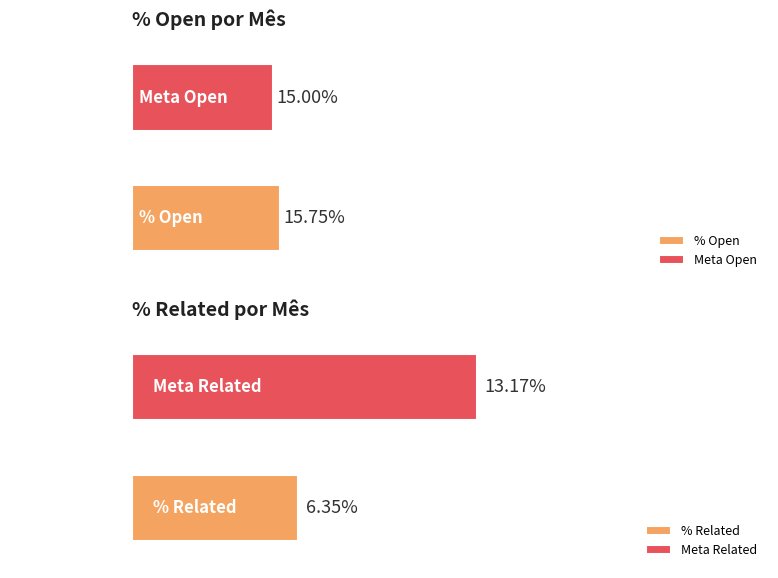

The % Related series shows 0.1 at Mar. True or false?

False